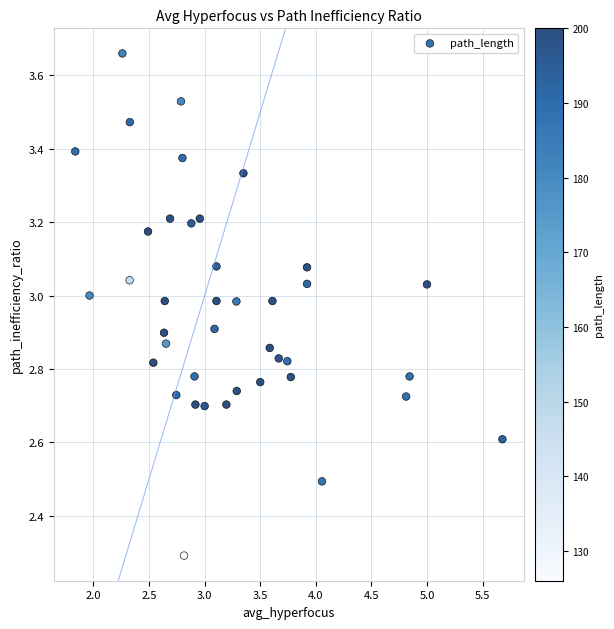

What Y value in the scatter plot is closest to 2?

2.3